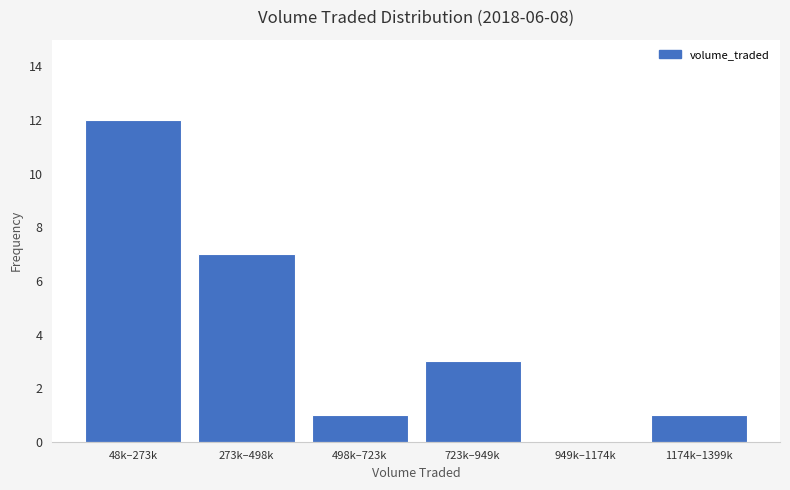

Reading left to right, what are all the values shown in this chart?

48k–273k=12	273k–498k=7	498k–723k=1	723k–949k=3	949k–1174k=0	1174k–1399k=1